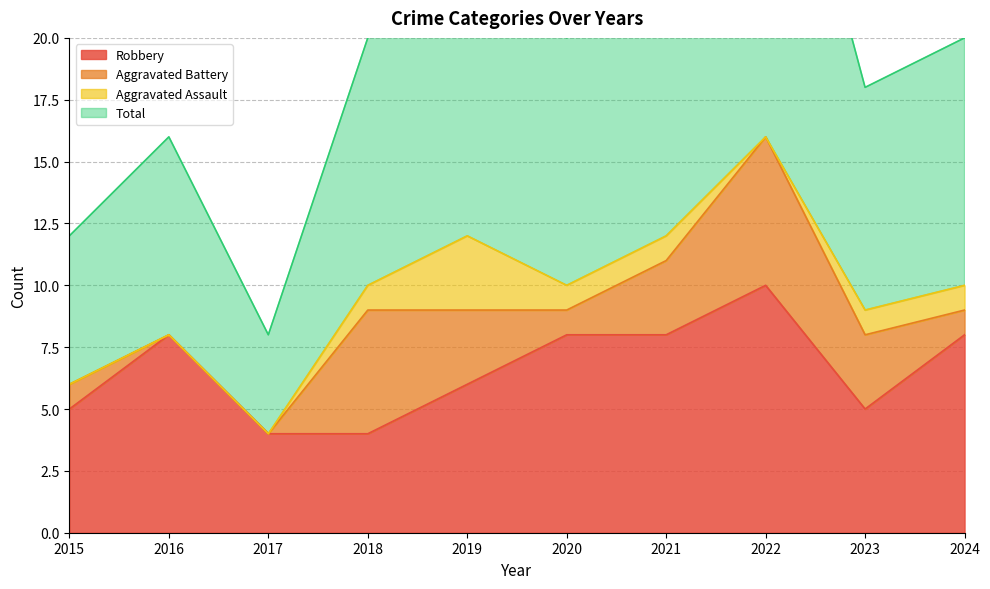

How many categories are shown in the chart?

10